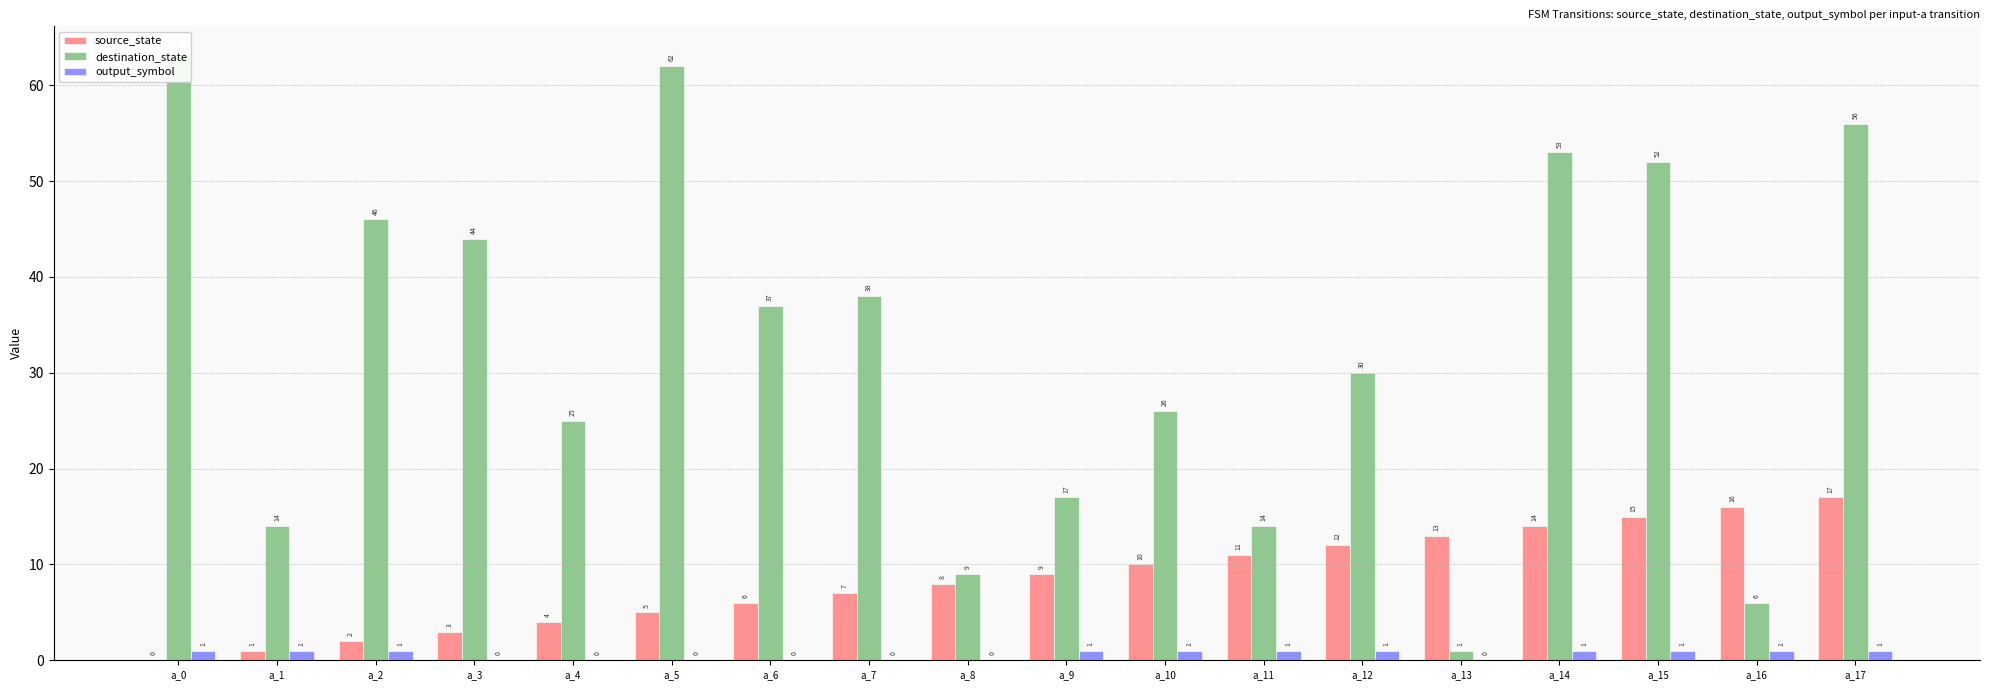

List the series in order of their overall mean, lowest first.

output_symbol, source_state, destination_state